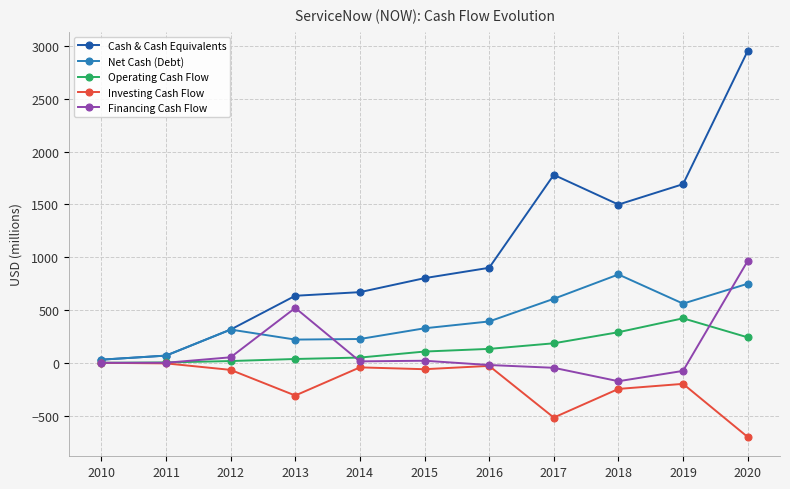

What is the minimum value shown in the chart?

-702.0